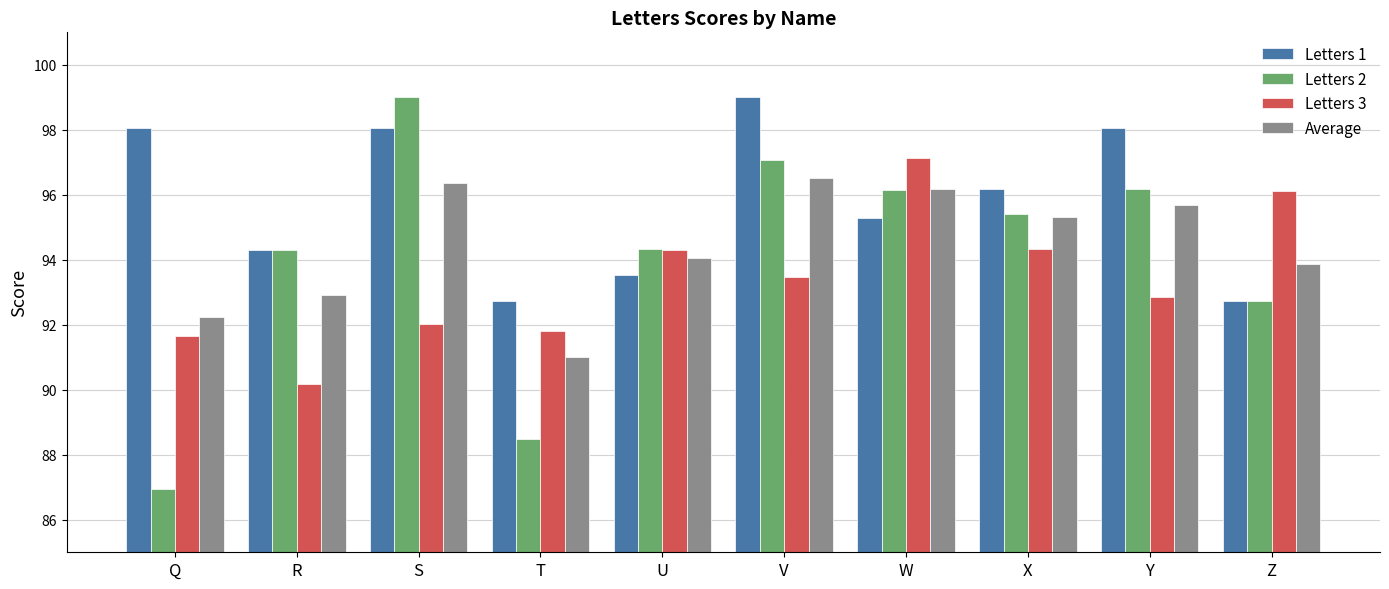

What is the difference between the second highest and minimum values in the Letters 3 series?

5.9